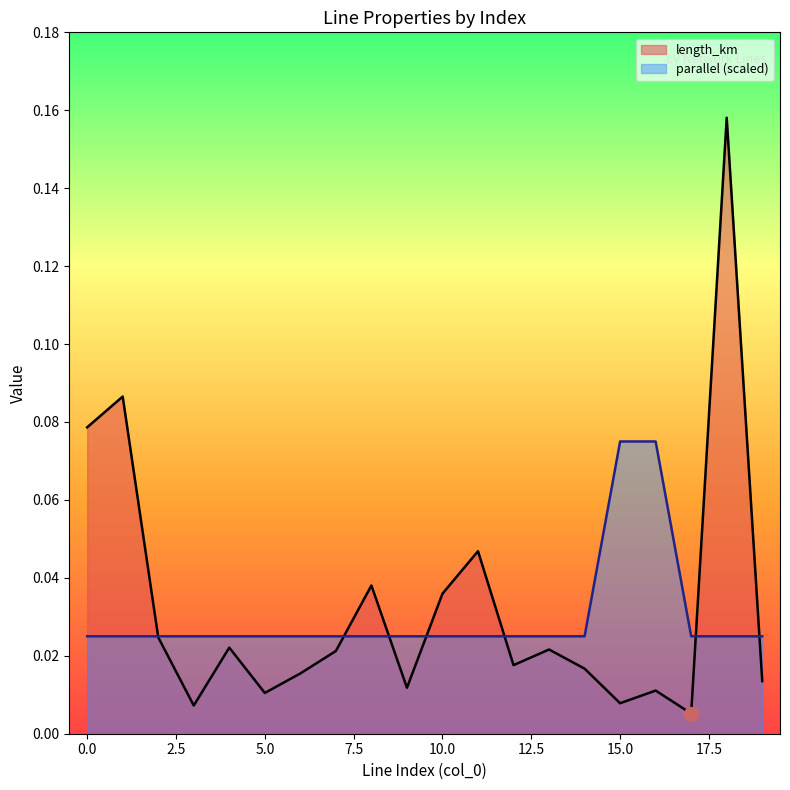

Which series changed the most between 0 and 6?

length_km